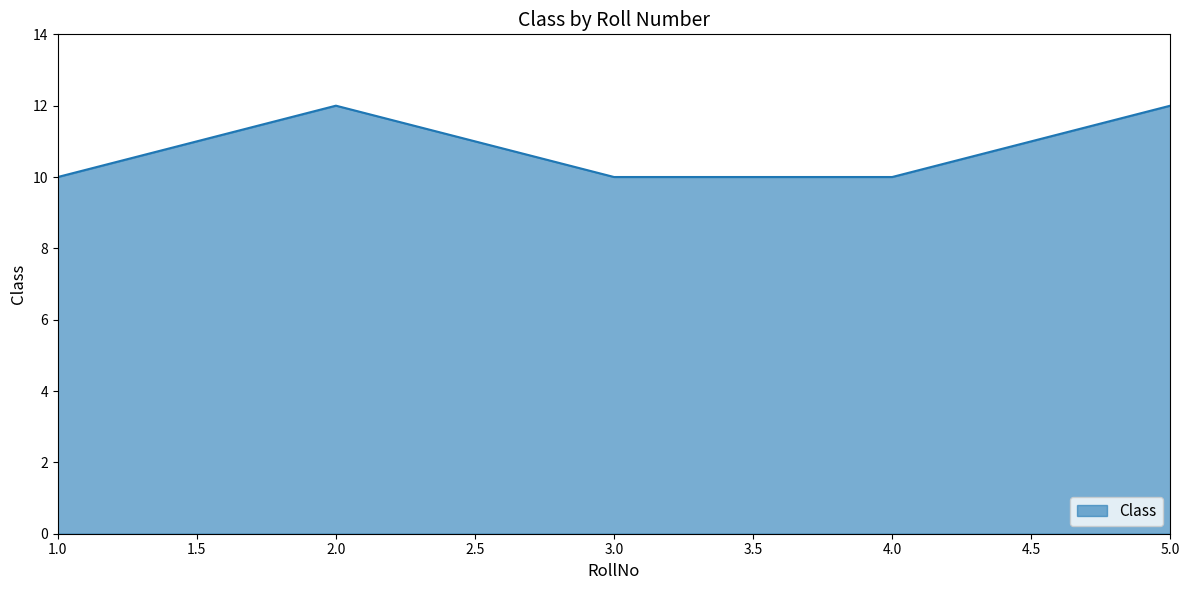

What position from the right is 1.0?

5